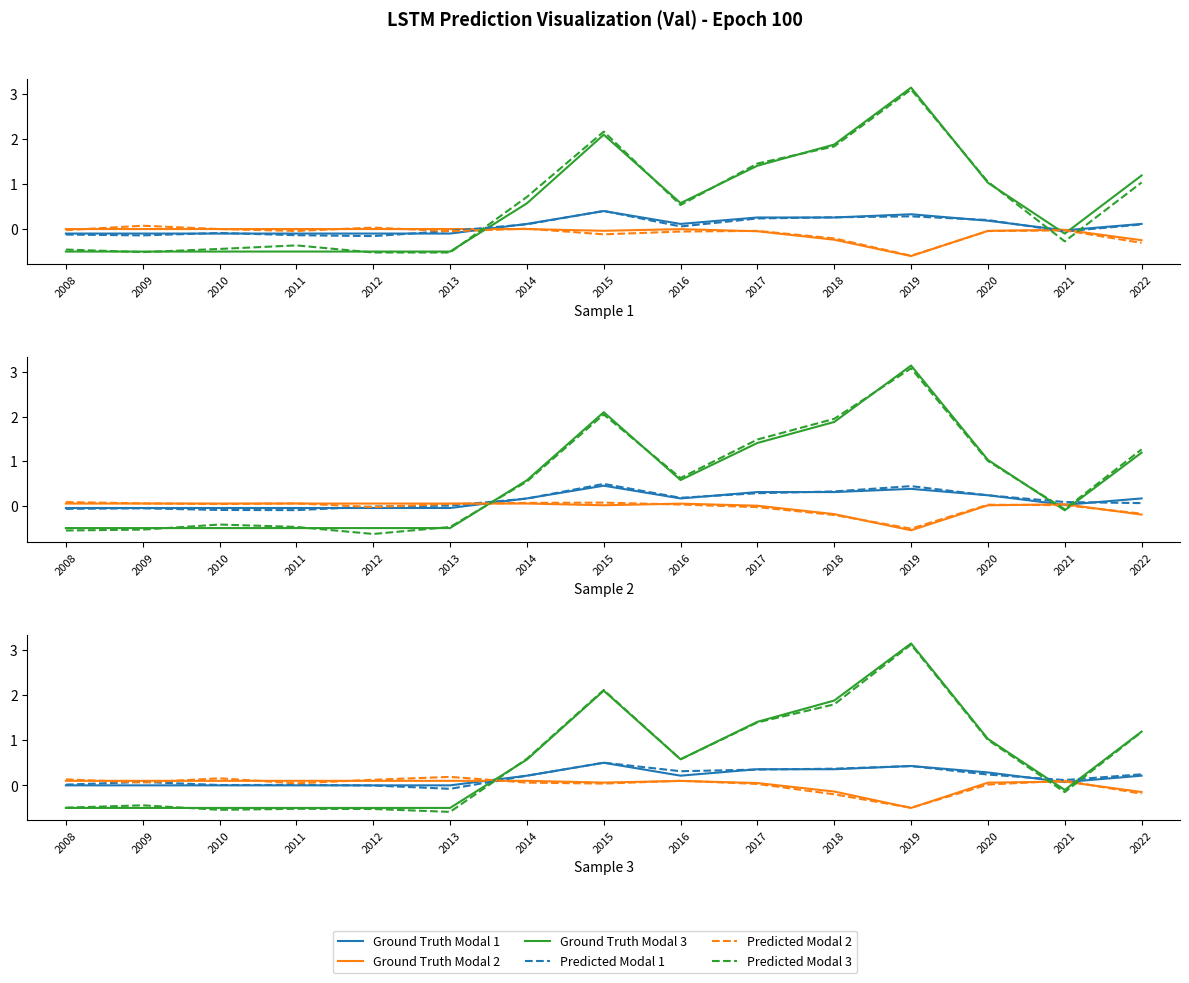

Reading left to right, extract all data points from this chart.

Ground Truth Modal 1: 2008=0.0	2009=0.0	2010=0.0	2011=0.0	2012=0.0	2013=0.0	2014=0.2	2015=0.5	2016=0.2	2017=0.4	2018=0.4	2019=0.4	2020=0.3	2021=0.1	2022=0.2
Ground Truth Modal 2: 2008=0.1	2009=0.1	2010=0.1	2011=0.1	2012=0.1	2013=0.1	2014=0.1	2015=0.1	2016=0.1	2017=0.1	2018=-0.1	2019=-0.5	2020=0.1	2021=0.1	2022=-0.1
Ground Truth Modal 3: 2008=-0.5	2009=-0.5	2010=-0.5	2011=-0.5	2012=-0.5	2013=-0.5	2014=0.6	2015=2.1	2016=0.6	2017=1.4	2018=1.9	2019=3.1	2020=1.0	2021=-0.1	2022=1.2
Predicted Modal 1: 2008=0.0	2009=0.1	2010=0.0	2011=0.0	2012=-0.0	2013=-0.1	2014=0.2	2015=0.5	2016=0.3	2017=0.3	2018=0.4	2019=0.4	2020=0.2	2021=0.1	2022=0.2
Predicted Modal 2: 2008=0.1	2009=0.1	2010=0.2	2011=0.0	2012=0.1	2013=0.2	2014=0.1	2015=0.0	2016=0.1	2017=0.0	2018=-0.2	2019=-0.5	2020=0.0	2021=0.1	2022=-0.2
Predicted Modal 3: 2008=-0.5	2009=-0.4	2010=-0.5	2011=-0.5	2012=-0.5	2013=-0.6	2014=0.6	2015=2.1	2016=0.6	2017=1.4	2018=1.8	2019=3.1	2020=1.0	2021=-0.1	2022=1.2